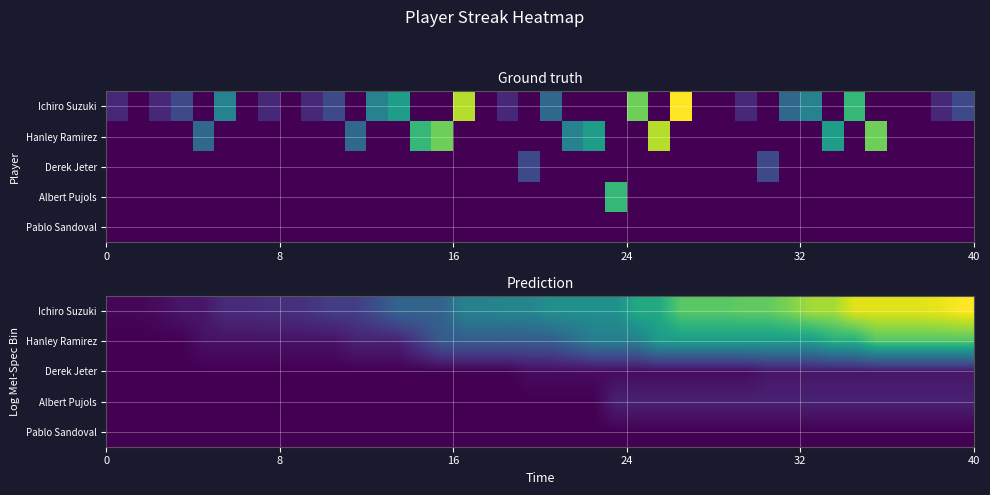

At how many categories does at least one series exceed 59?

6